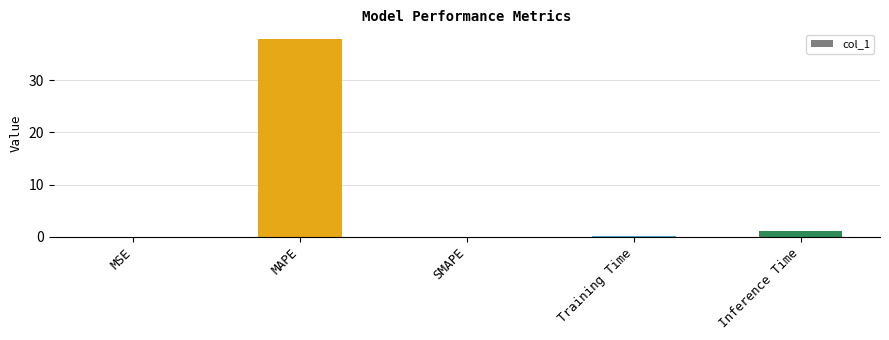

Is it true that the value at Inference Time is 1.1?

True